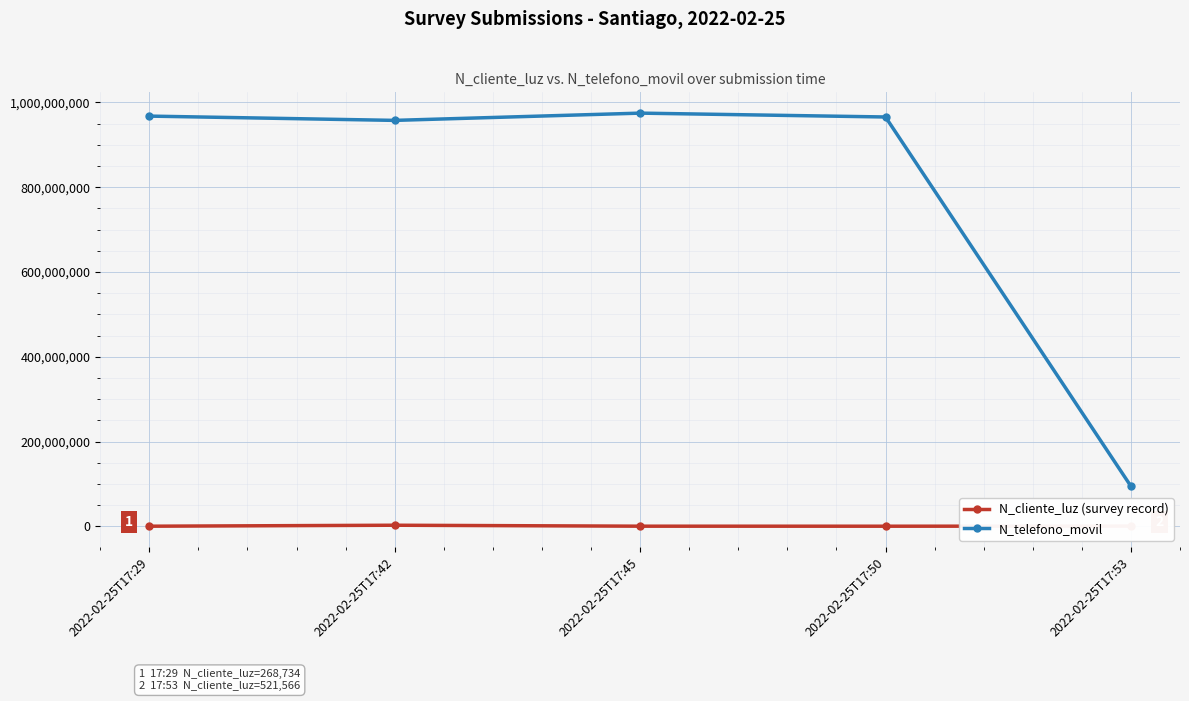

How many interior local valleys does the N_telefono_movil series have?

1